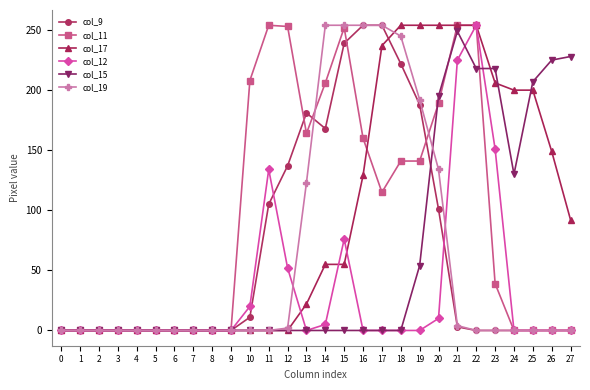

At how many categories does at least one series exceed 33?

18